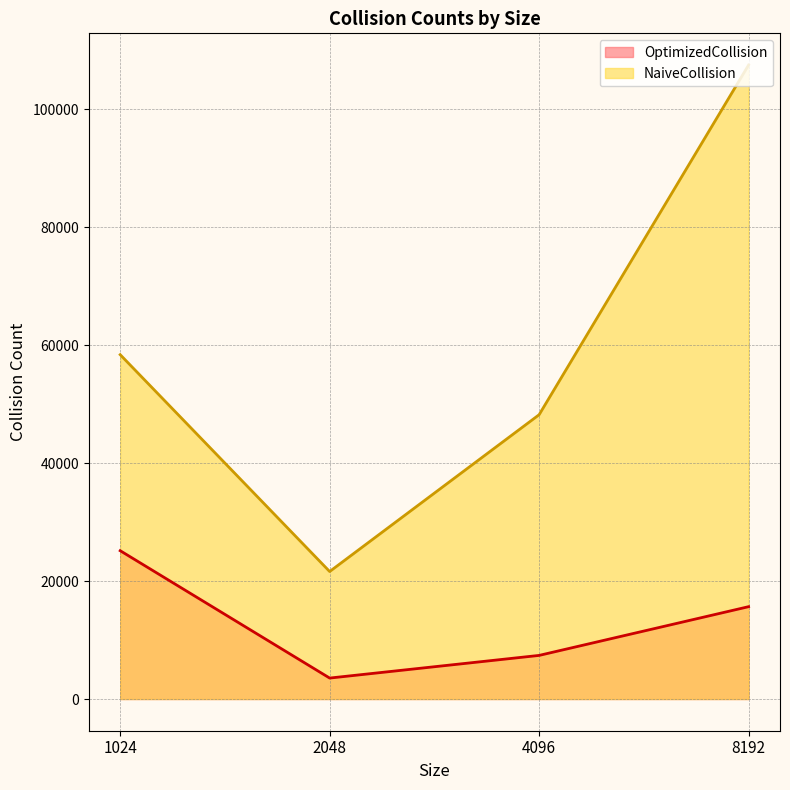

How many data points in NaiveCollision are above 58384?

1